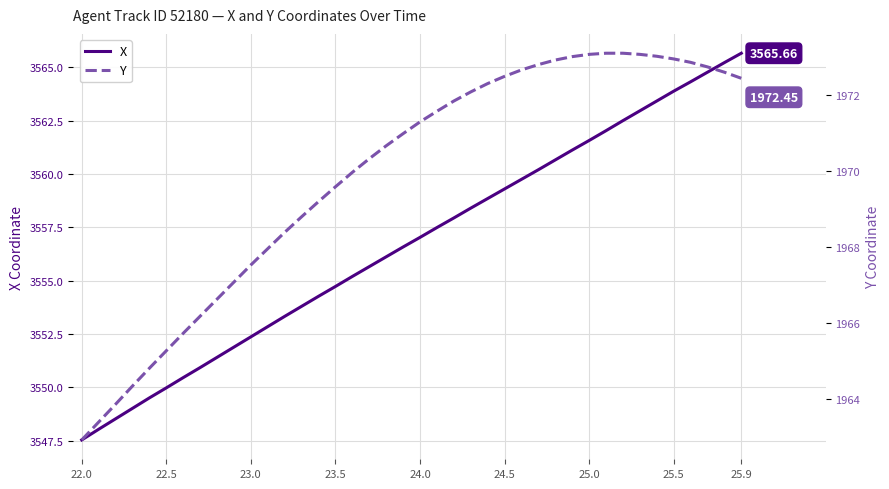

List the series in order of their peak value, lowest first.

Y, X